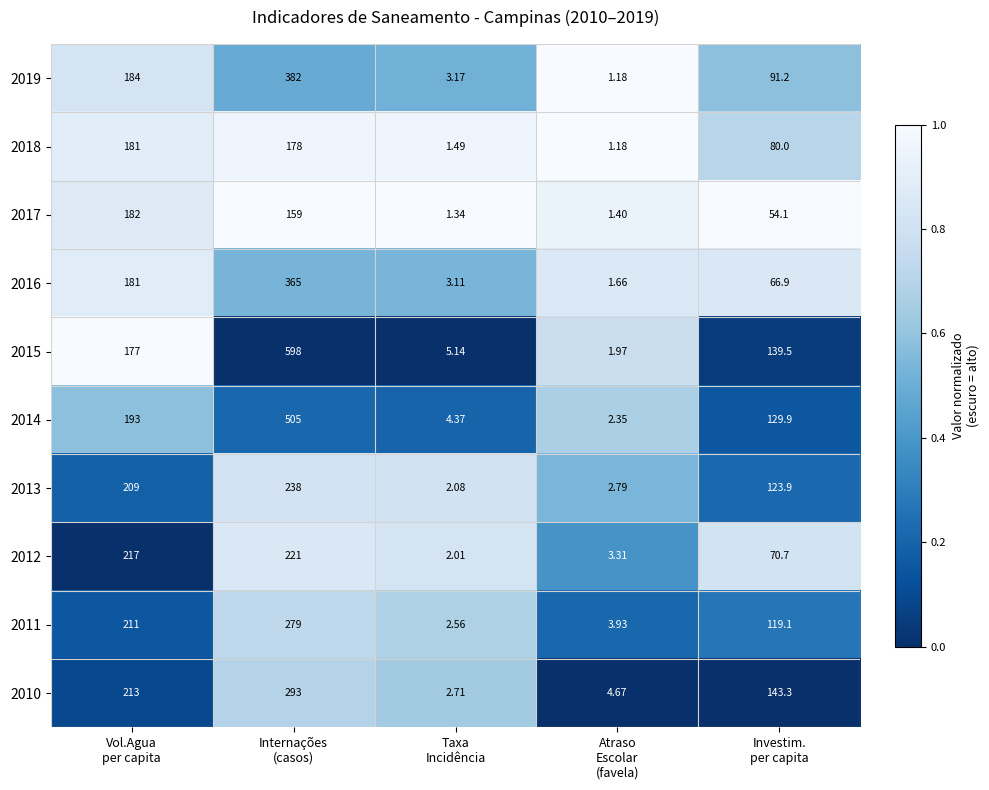

Which series has the largest total across all categories?

2015